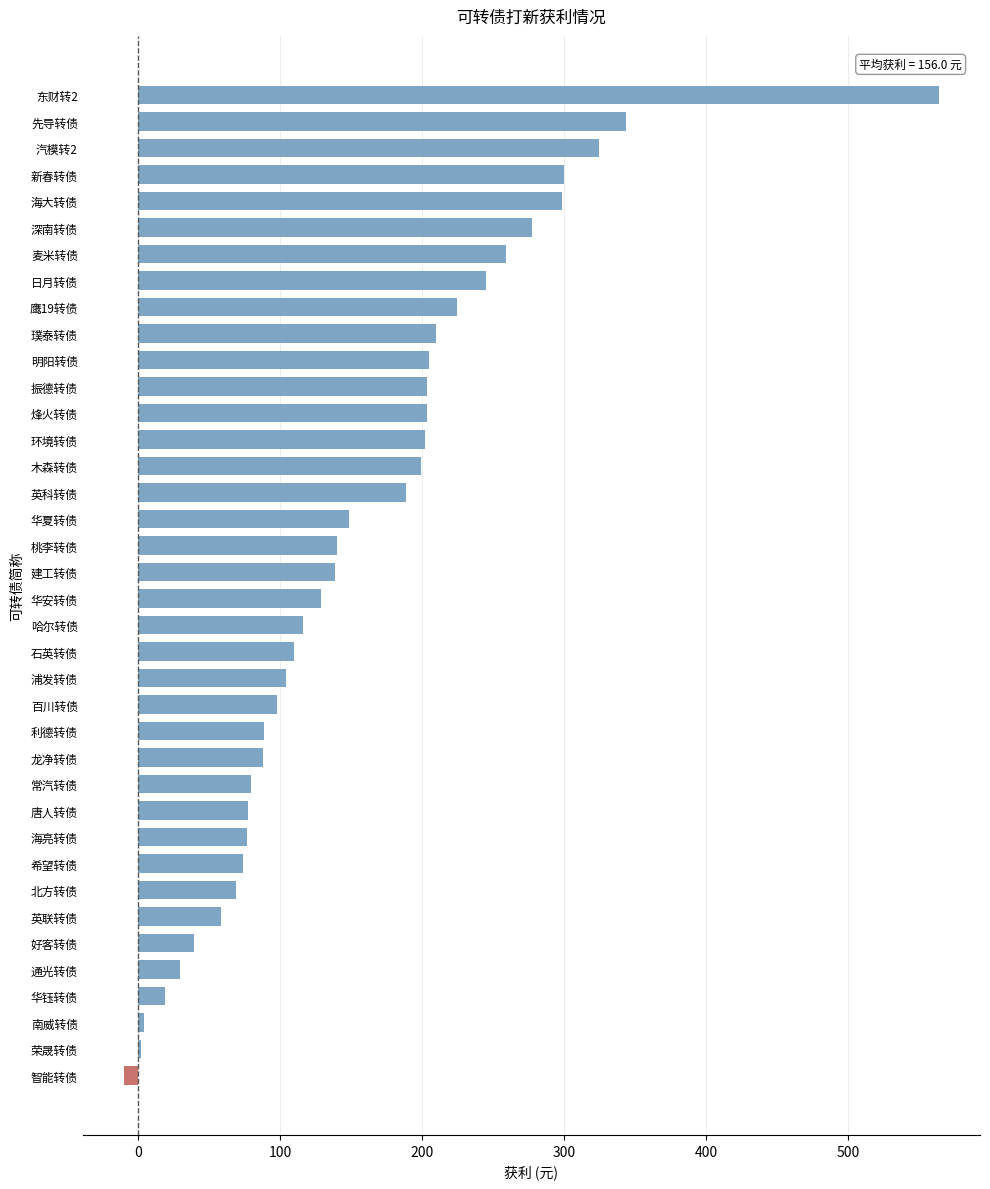

Which has a higher value, 华安转债 or 鹰19转债?

鹰19转债